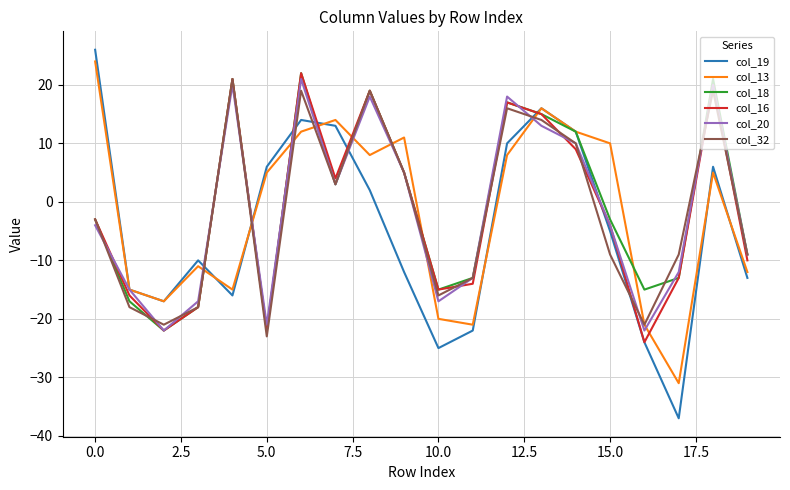

What is the difference between the maximum and second lowest values in the col_13 series?

45